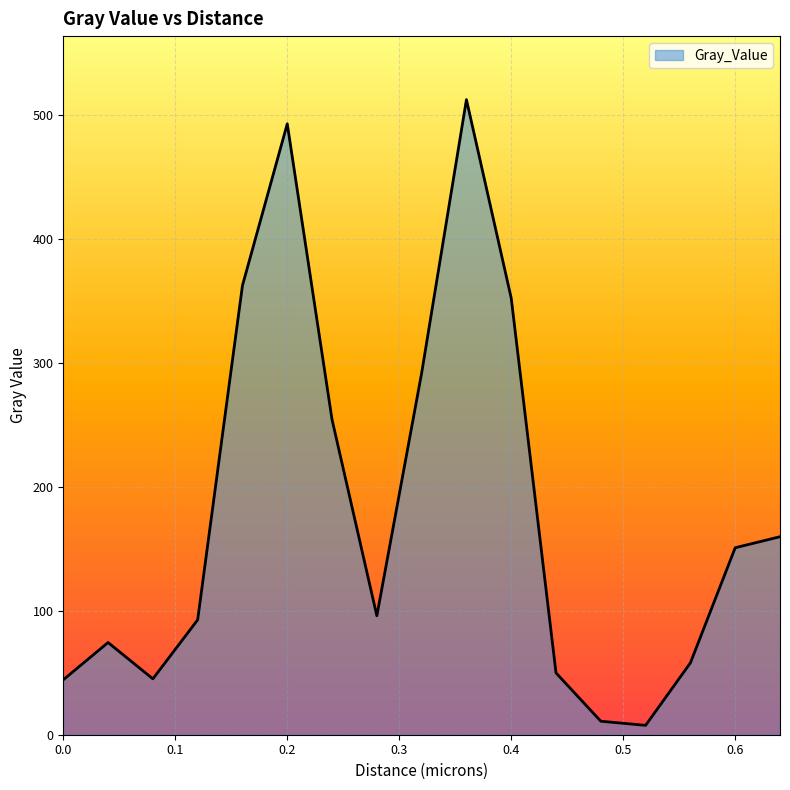

What is the difference between the maximum and minimum values?

504.6